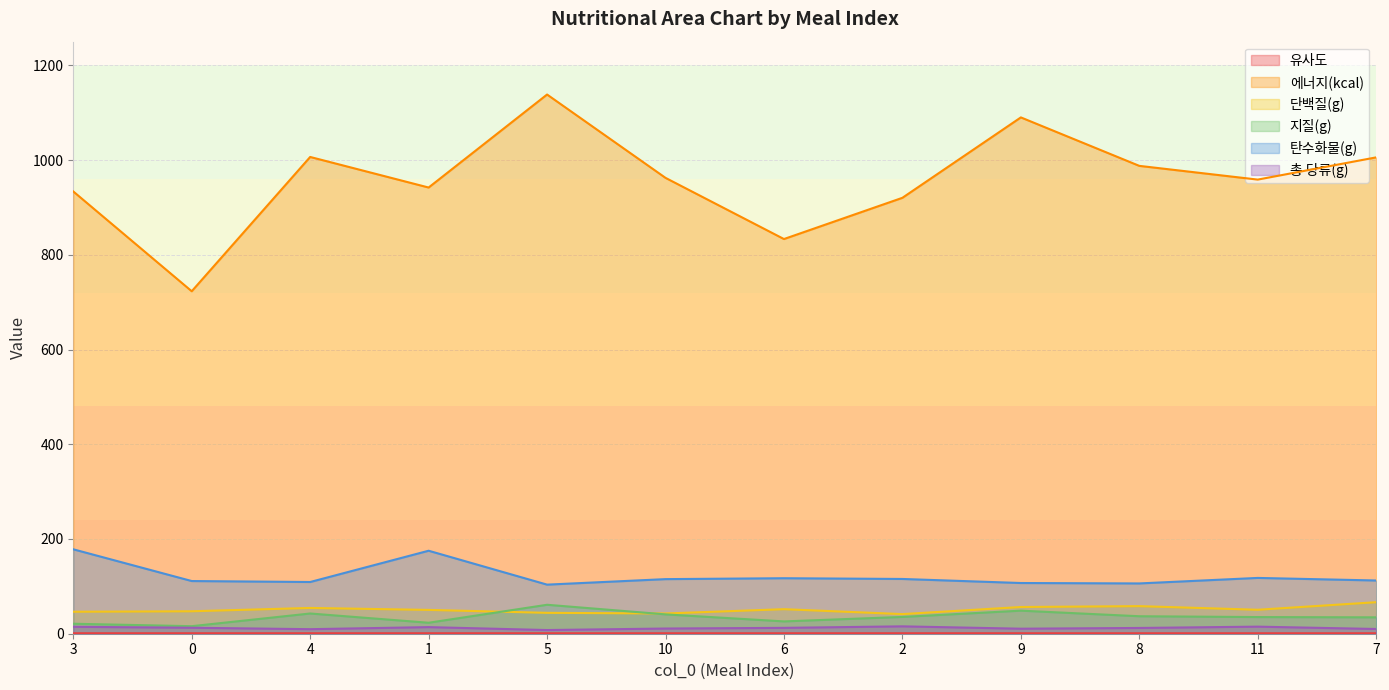

True or false: 단백질(g) has a value of 46.4 at 3.

True